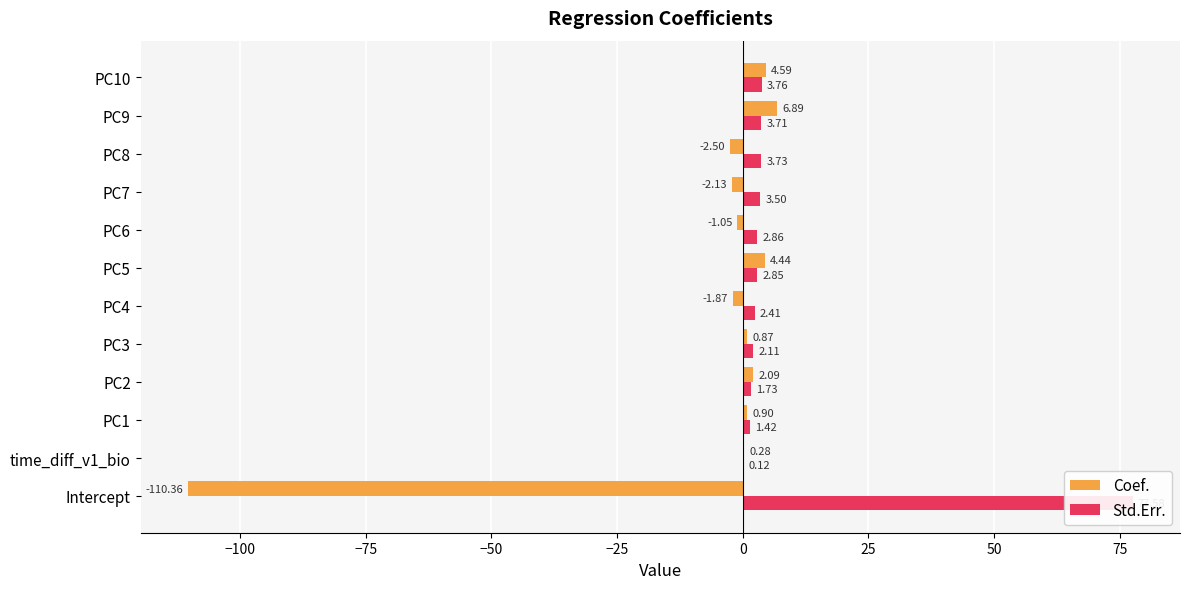

How many values in the Coef. series are below 0?

5